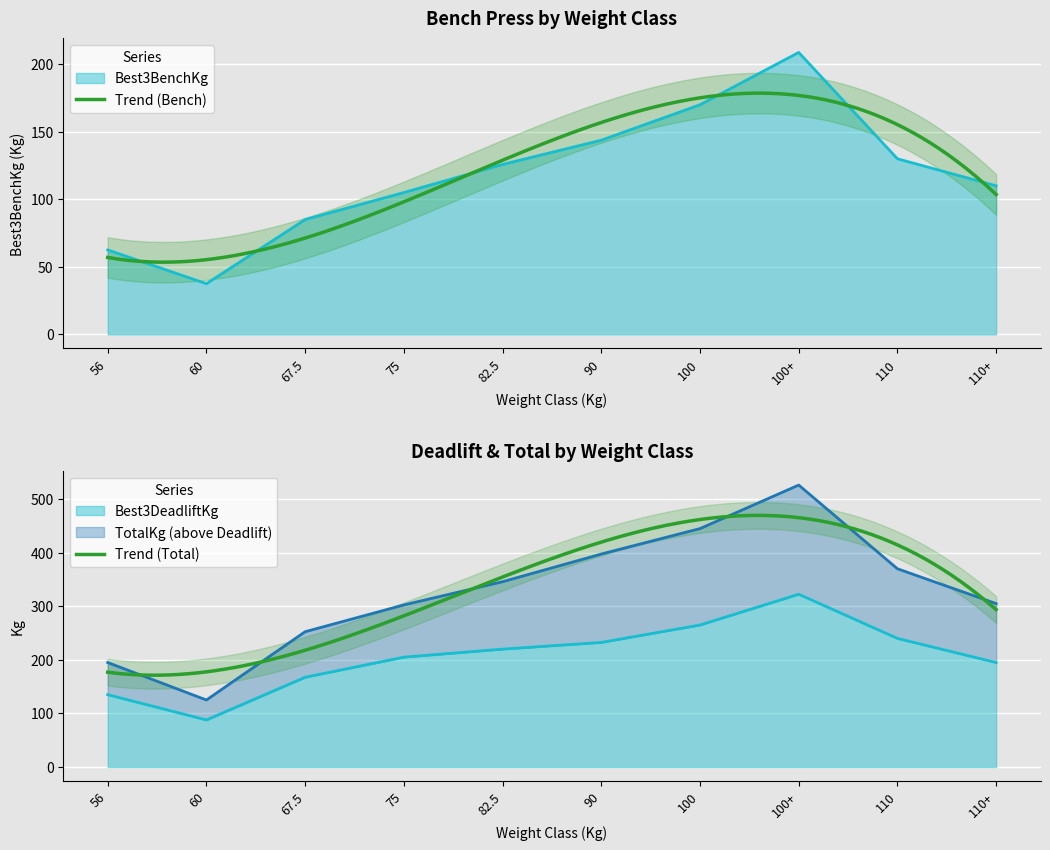

True or false: Best3BenchKg and Best3DeadliftKg intersect in this chart.

False